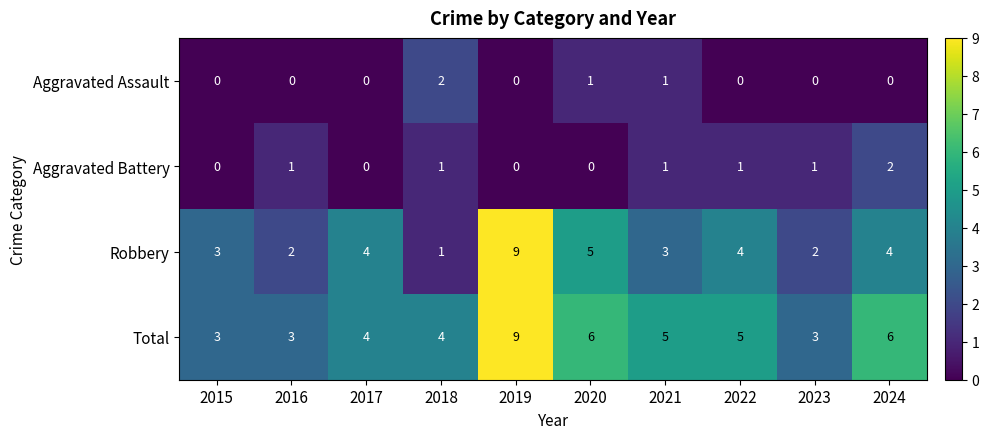

Which series has the largest total across all categories?

Total